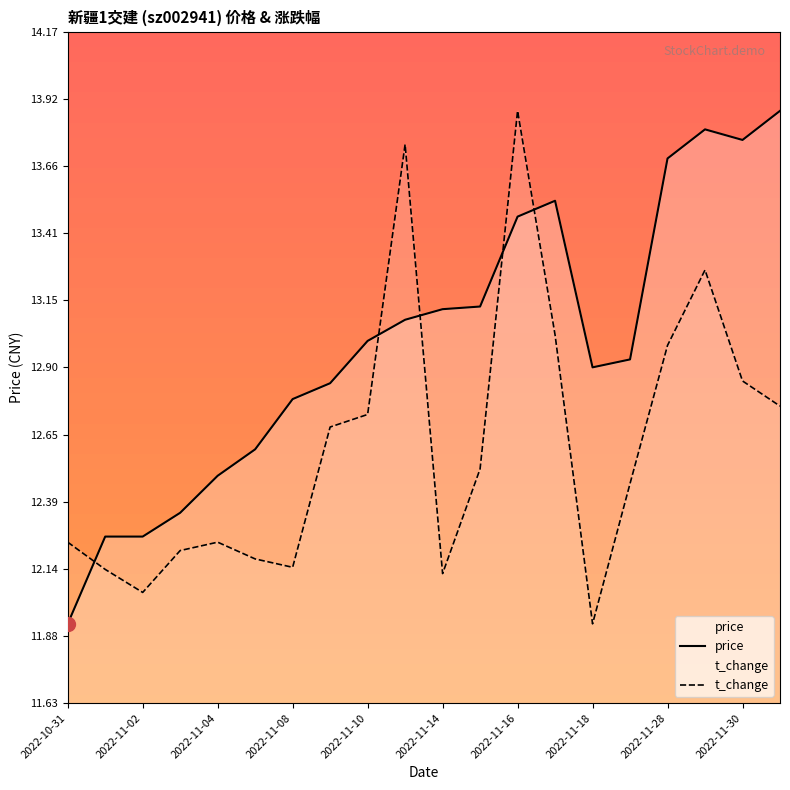

How many lines are shown in the chart?

2